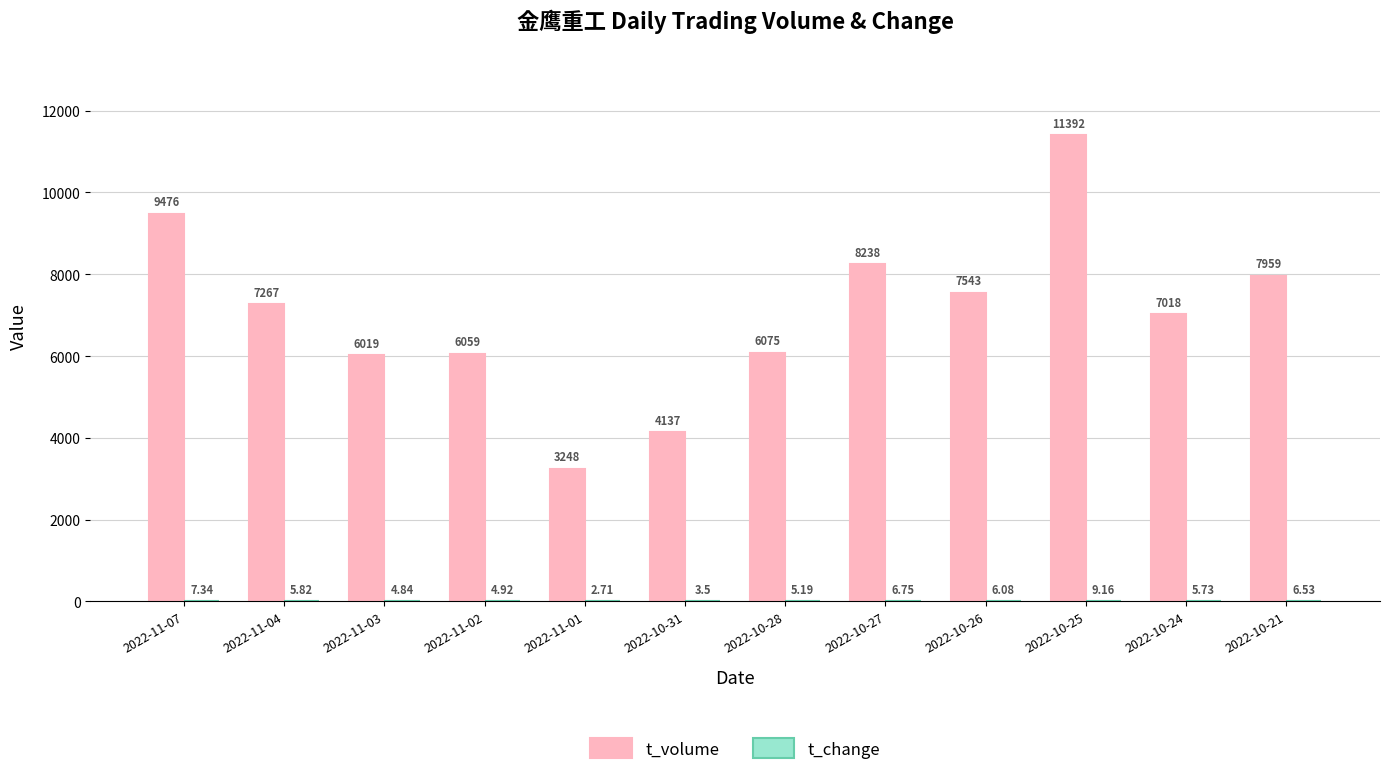

What is the sum of the t_volume values at 2022-11-01 and 2022-10-24?

10266.0